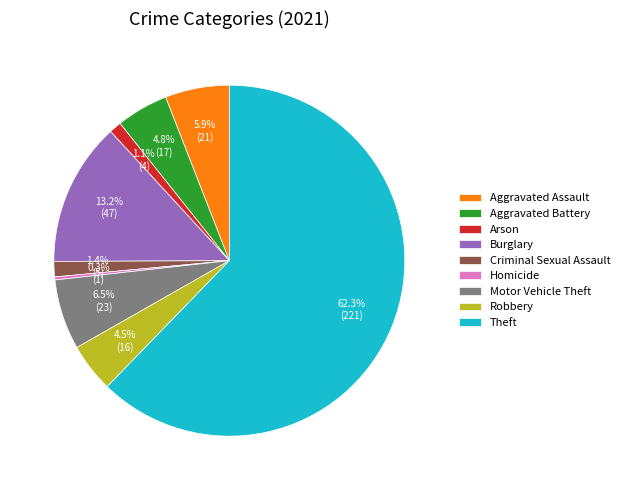

Is there any slice that represents more than half of the pie?

Yes